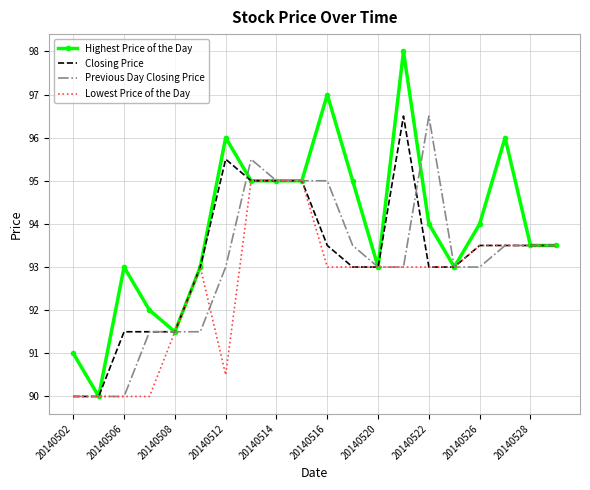

What is the greatest value displayed?

98.0